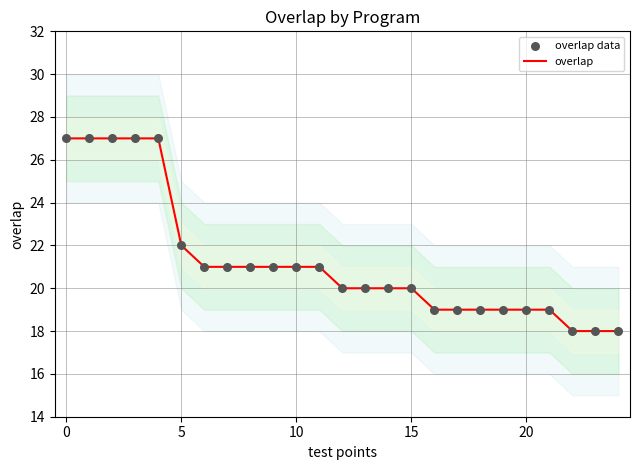

What are all the series names shown in the legend?

overlap, overlap data